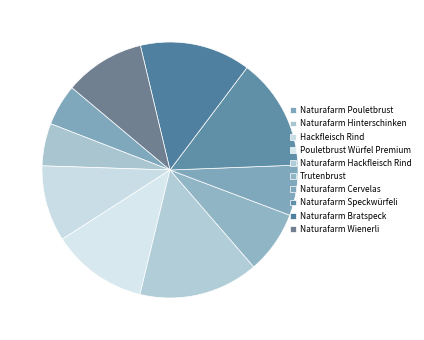

To the nearest percent, what is the difference between the Hackfleisch Rind and Naturafarm Speckwürfeli slice percentages?

5%